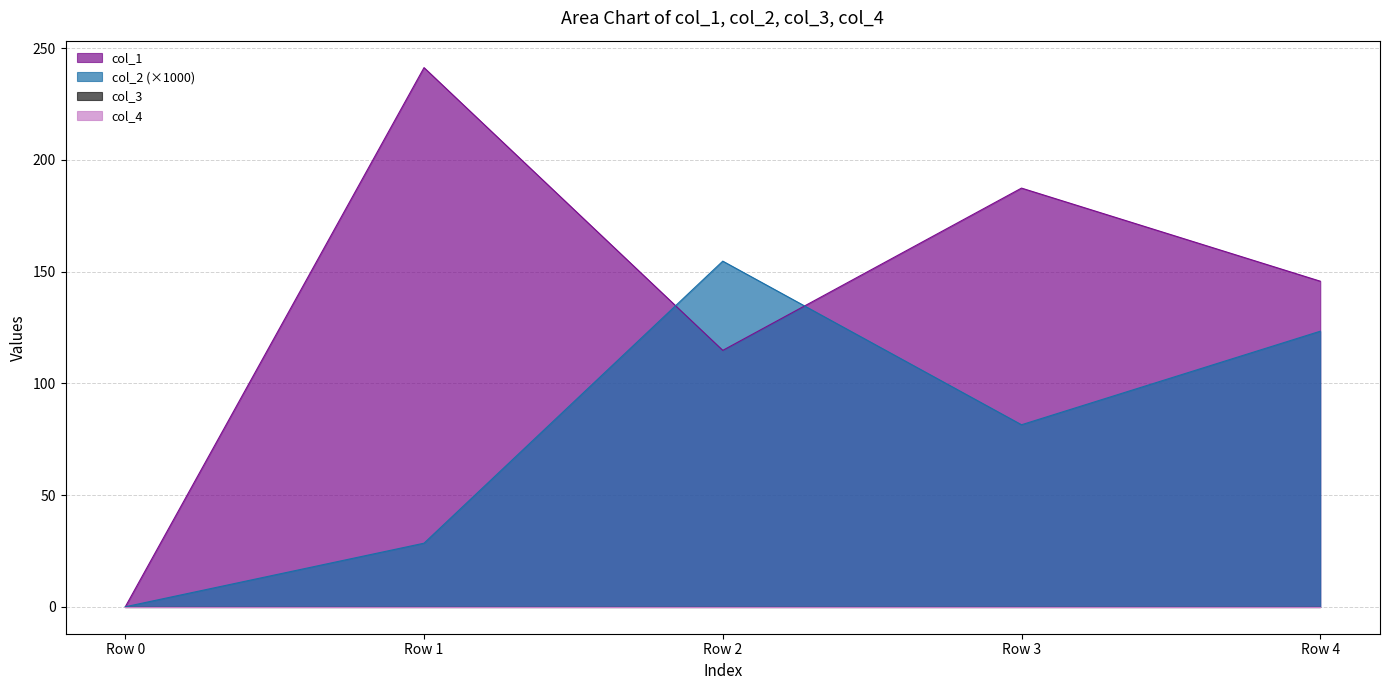

The value of col_2 at Row 3 is 81.5. True or false?

True